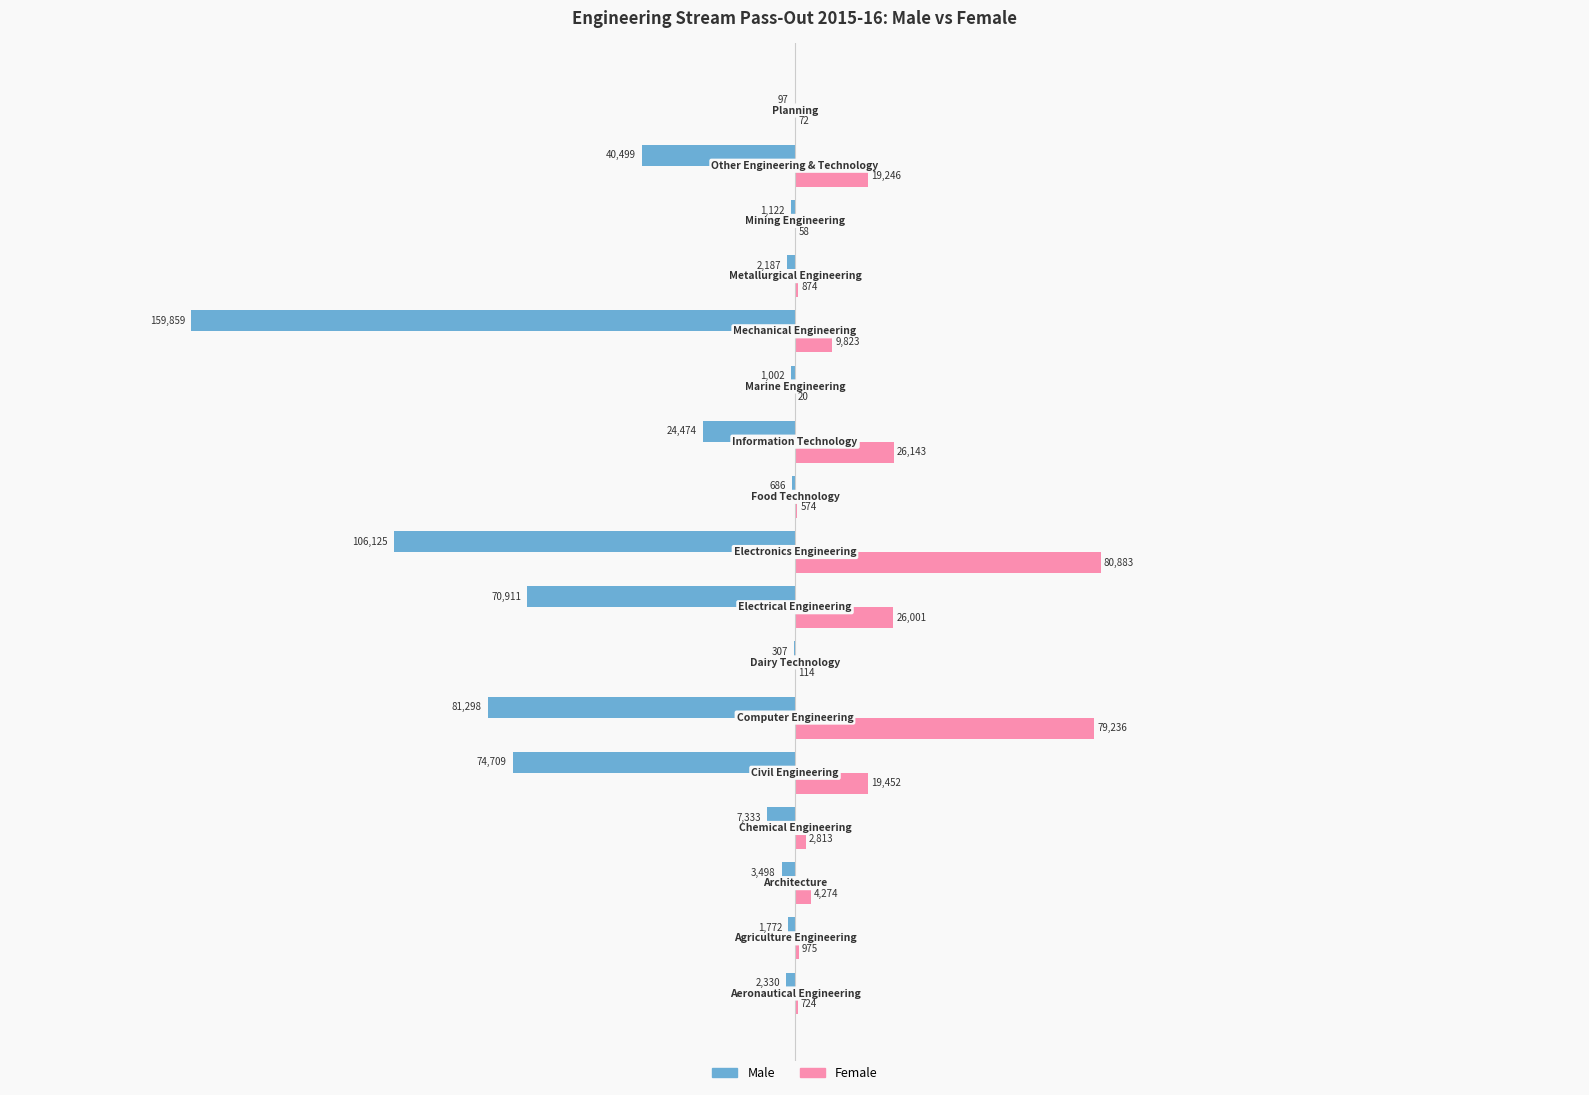

What is the sum of all Male values?

-578209